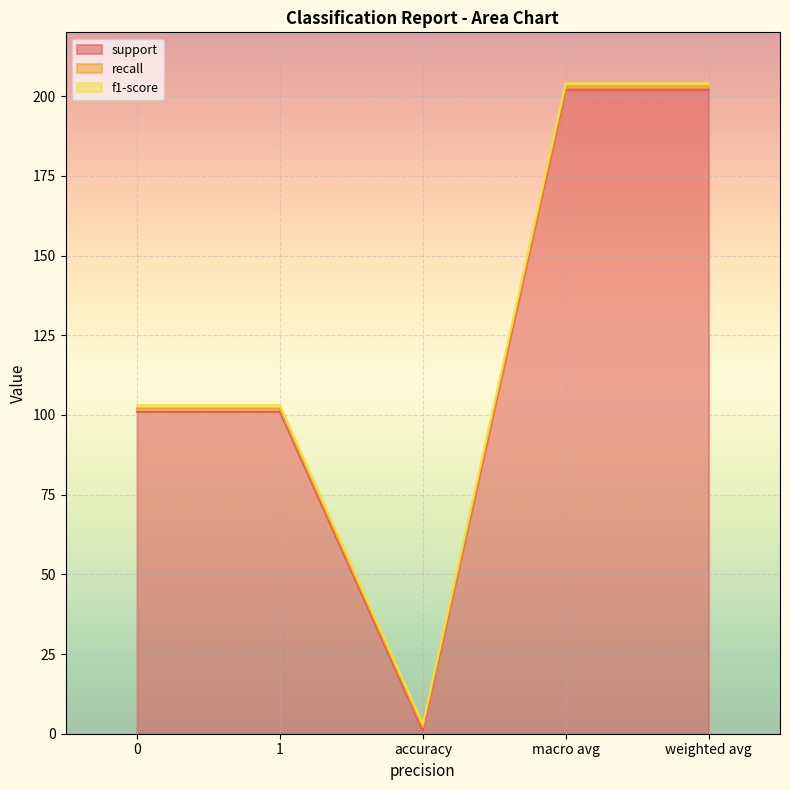

What is the smallest value displayed?

1